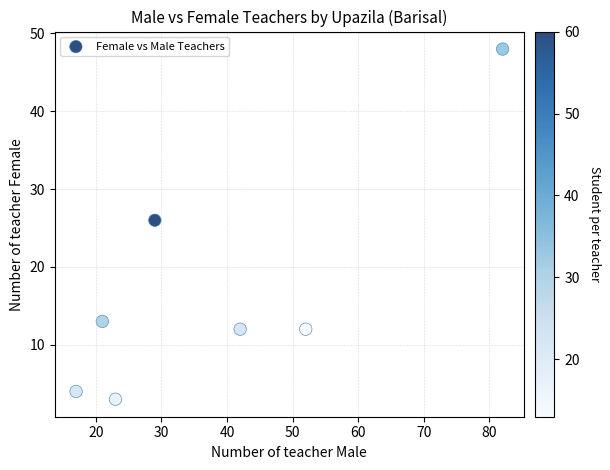

What Y value in the scatter plot is closest to 25?

26